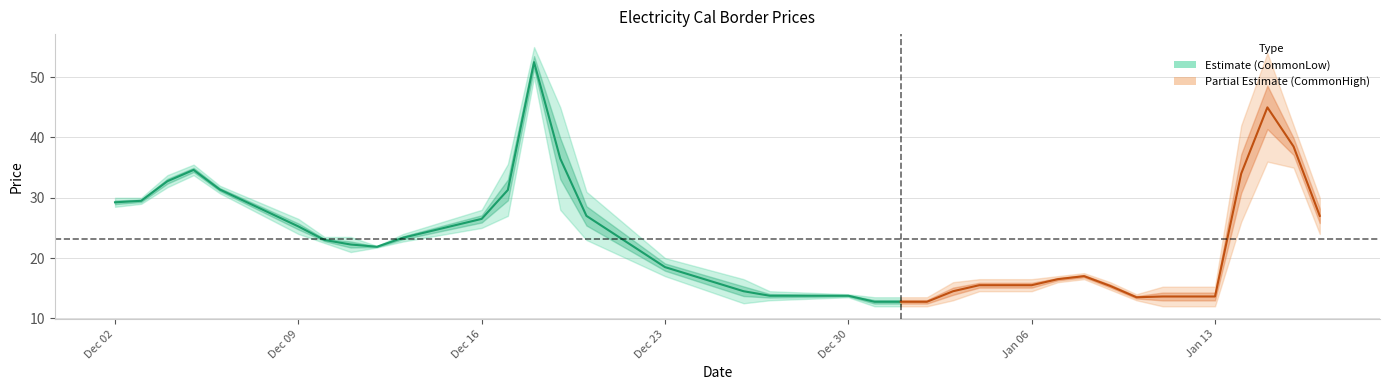

At how many categories does at least one series exceed 45?

2